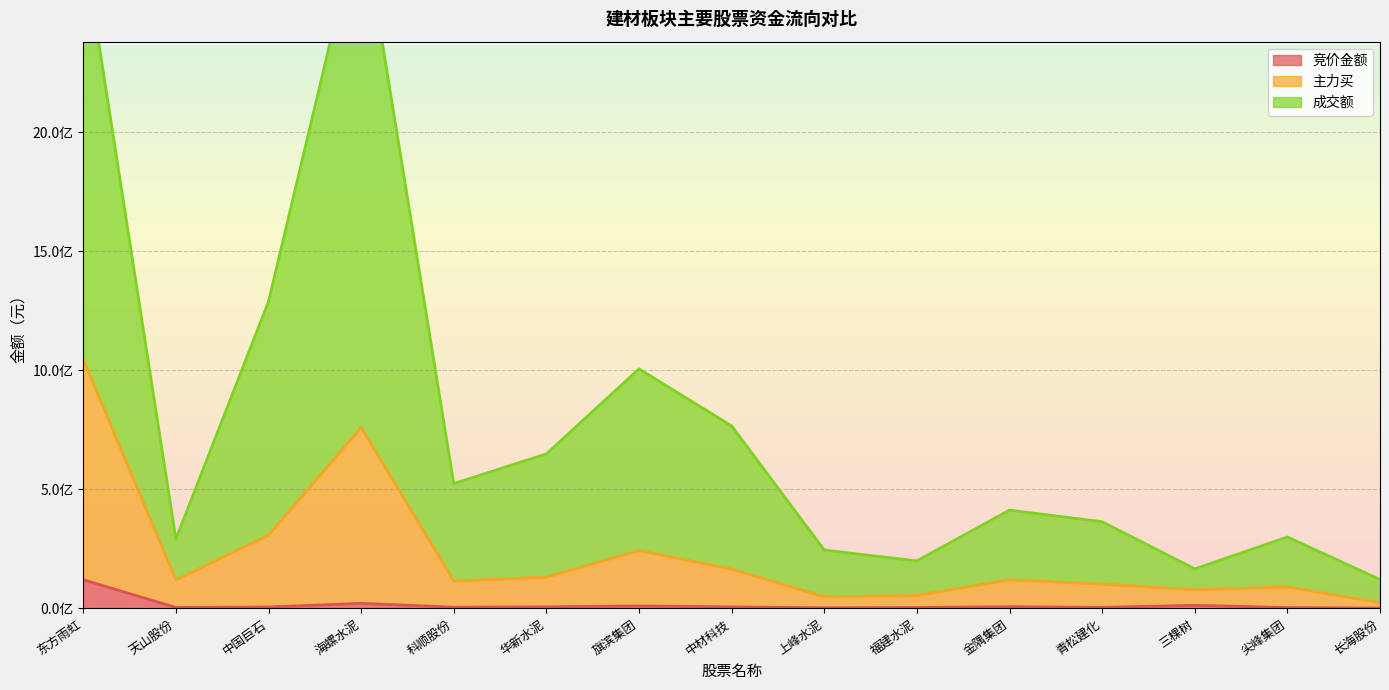

Does the chart have visible grid lines?

Yes